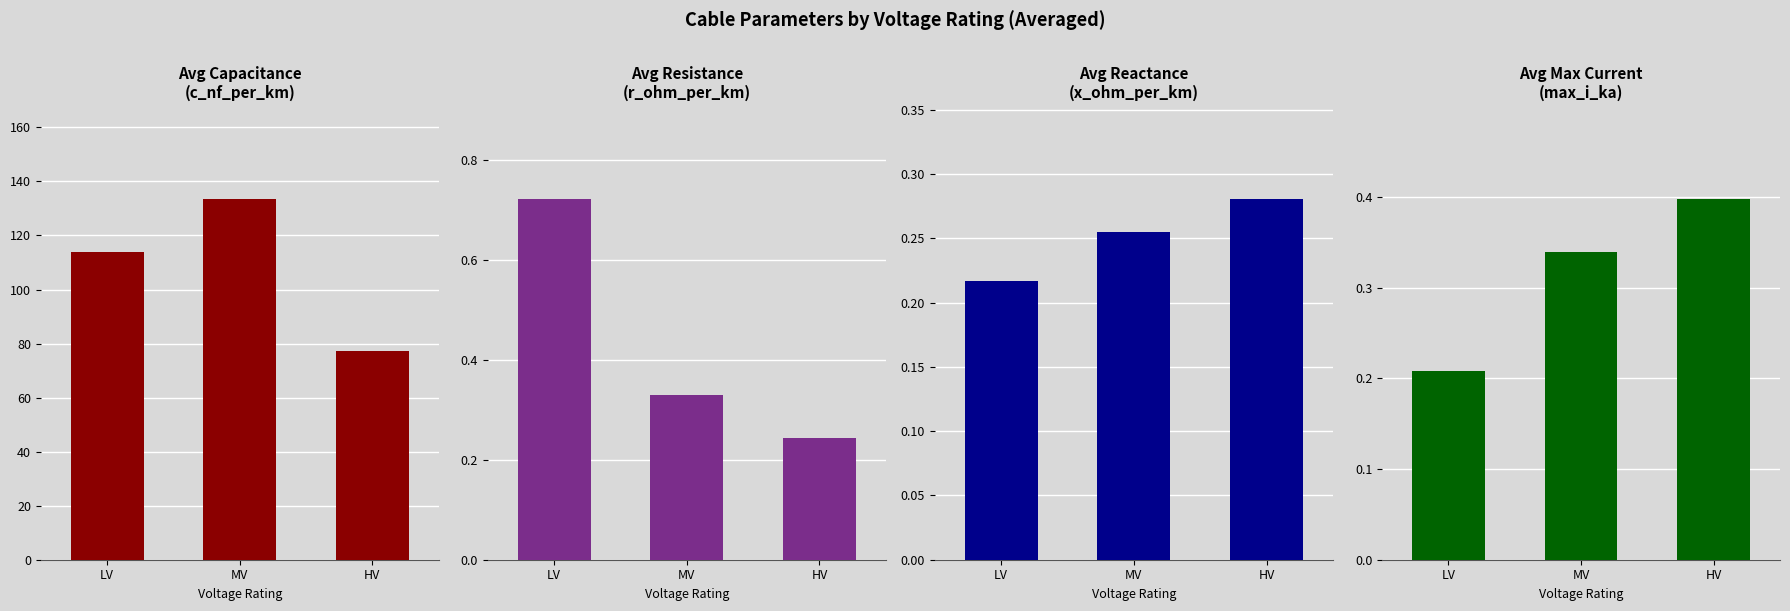

True or false: Avg Reactance has a value of 0.2 at MV.

False